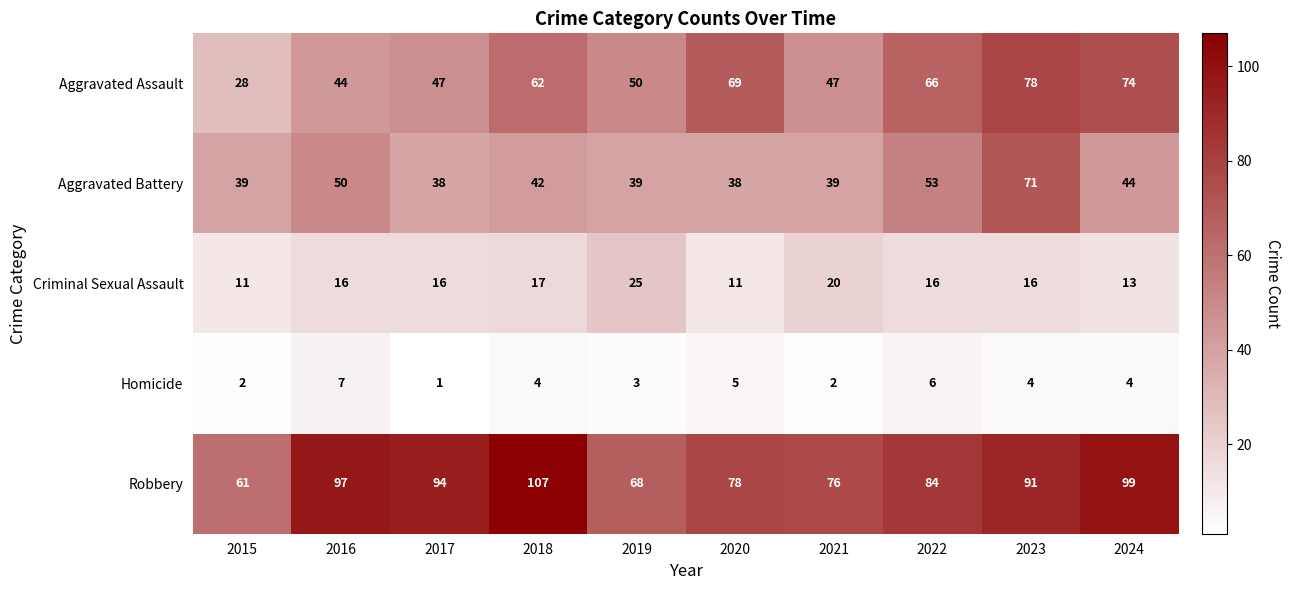

List the series in order of their peak value, highest first.

Robbery, Aggravated Assault, Aggravated Battery, Criminal Sexual Assault, Homicide